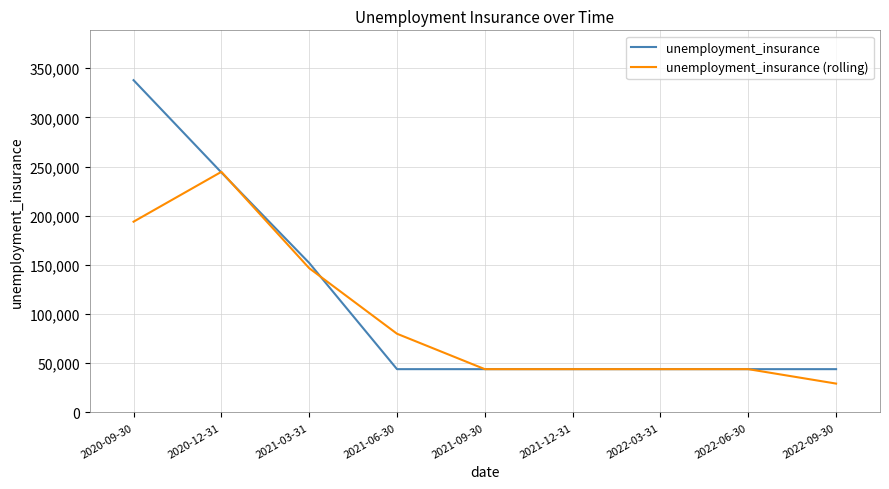

Rank the series by their maximum value, from lowest to highest.

unemployment_insurance (rolling), unemployment_insurance